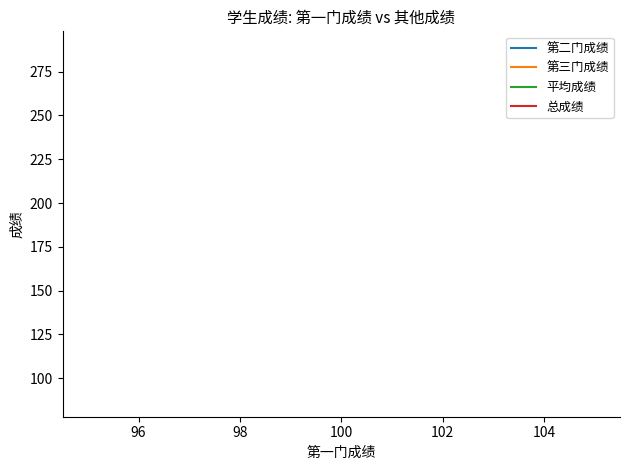

Count the number of data series in this chart.

4